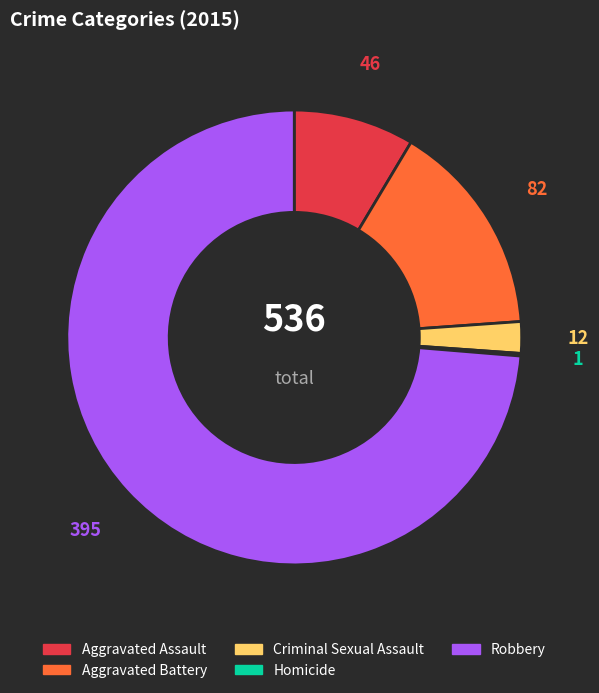

True or false: Aggravated Assault accounts for 9% of the total.

True